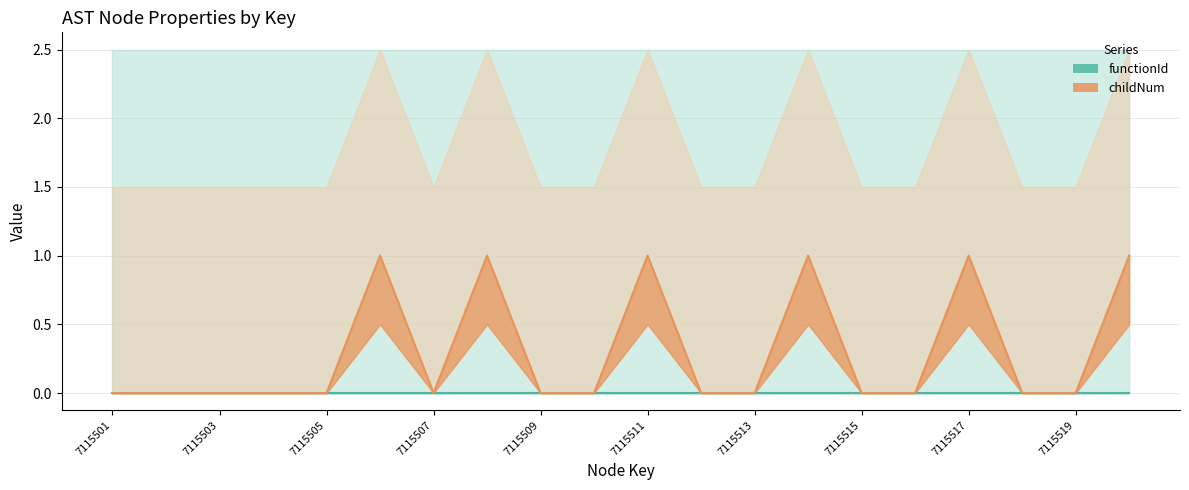

At which category does the chart reach its peak across all series?

7115506